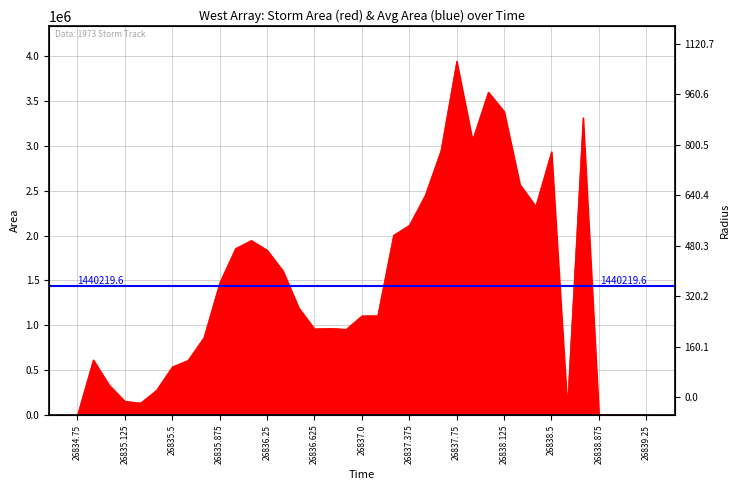

What is the average value?

1440220